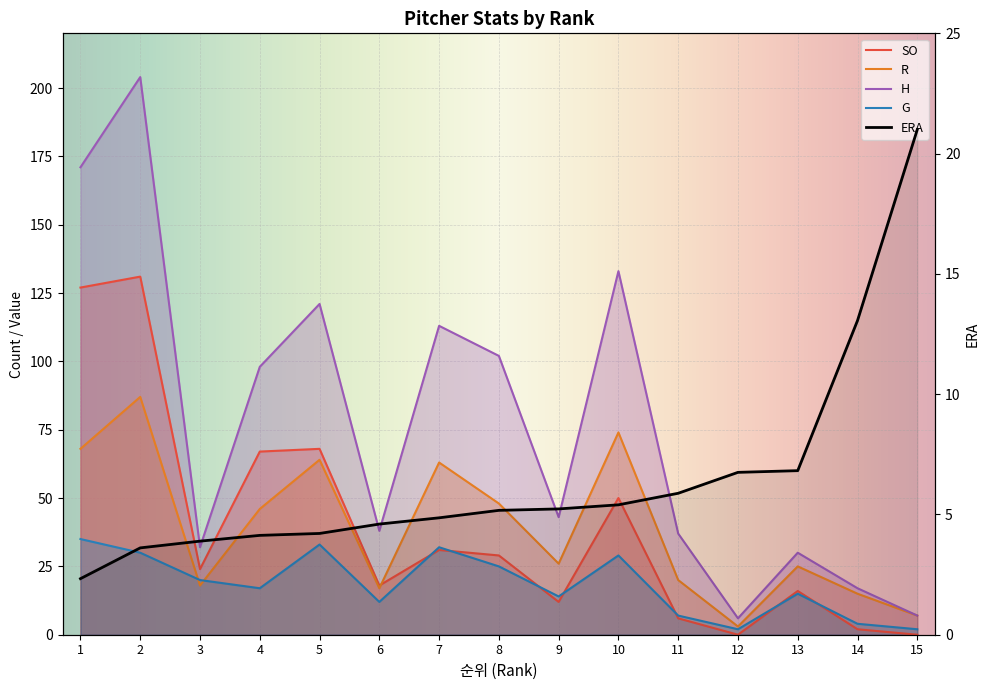

What is the greatest value displayed?

204.0